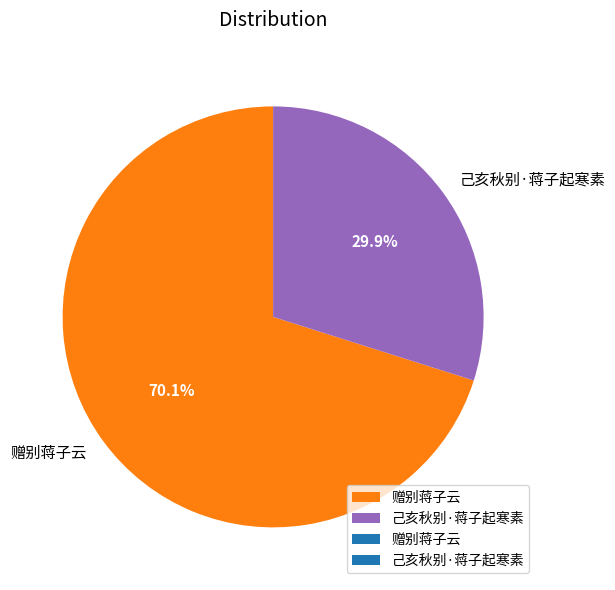

To the nearest percent, what is the average slice percentage?

50%